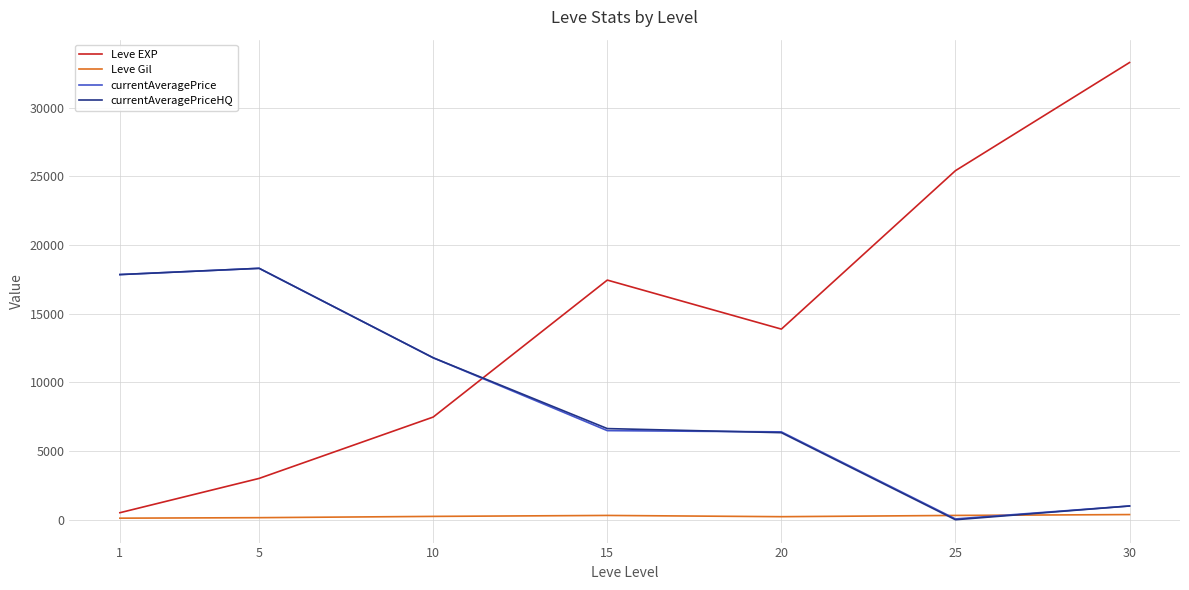

Which series has the largest total across all categories?

Leve EXP